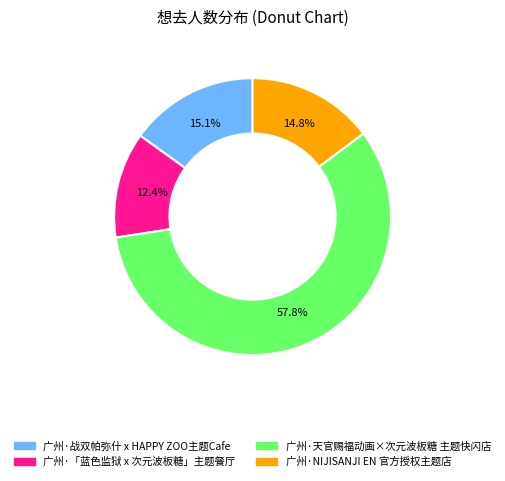

To the nearest percent, what is the combined percentage of 广州·天官赐福动画×次元波板糖 主题快闪店 and 广州·战双帕弥什 x HAPPY ZOO主题Cafe?

73%